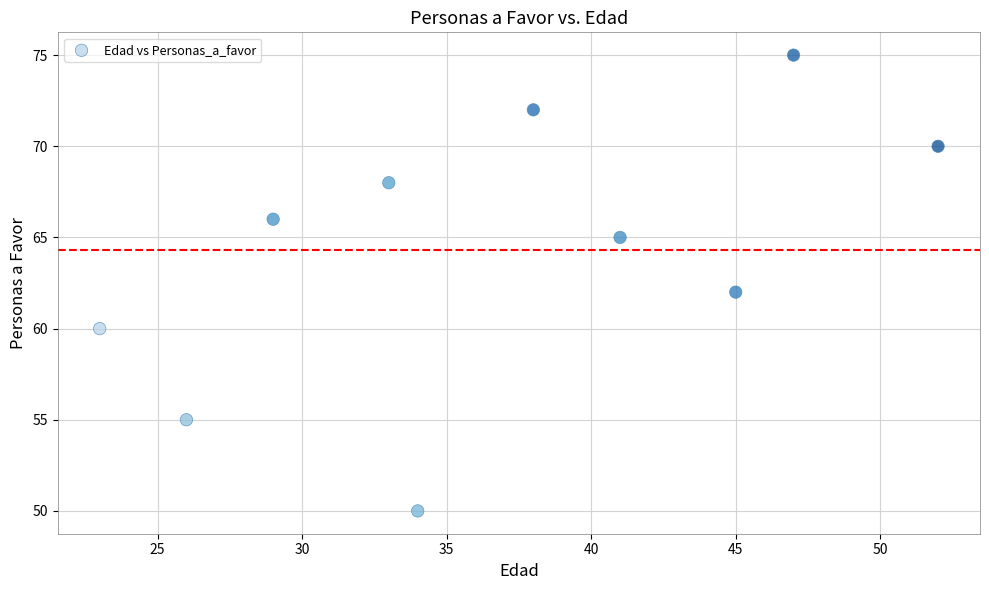

What is the average Y value?

64